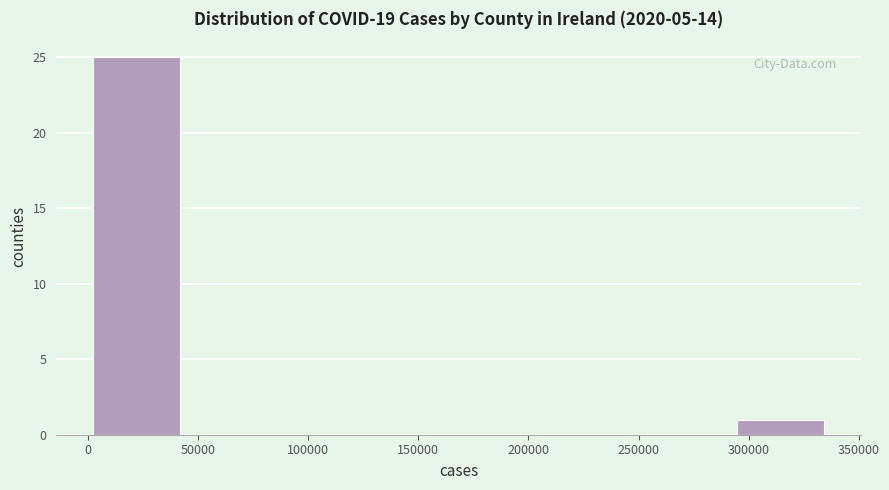

Reading left to right, transcribe this chart: for each bar, give the range it covers on the x-axis and its height. Neither the bar edges nor the heights are printed on the chart, so give them approximately, as read against the axes.

0 to 45000: 25
45000 to 85000: 0
85000 to 130000: 0
130000 to 170000: 0
170000 to 210000: 0
210000 to 255000: 0
255000 to 295000: 0
295000 to 335000: 1